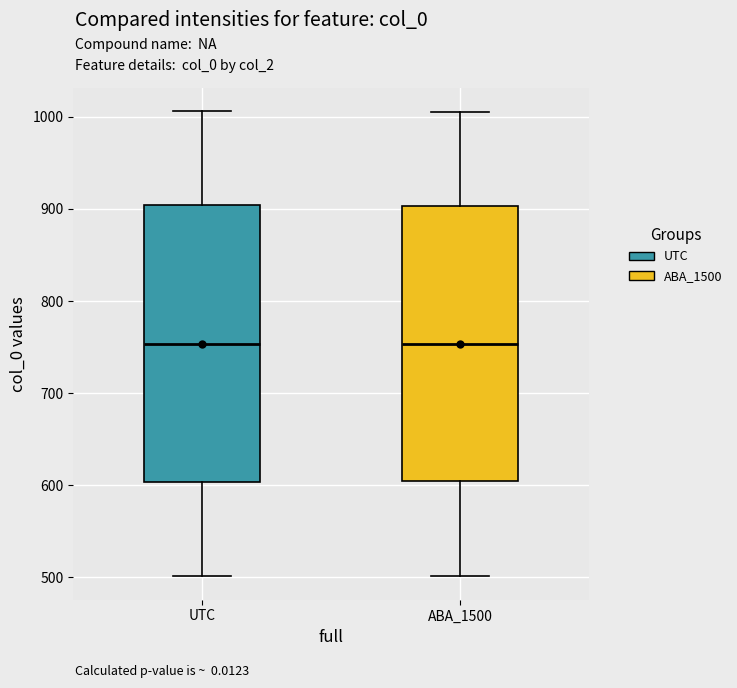

Where does the lower whisker of the box for ABA_1500 end on the y-axis? The values are not printed on the chart, so give them approximately, as read against the axis.

500